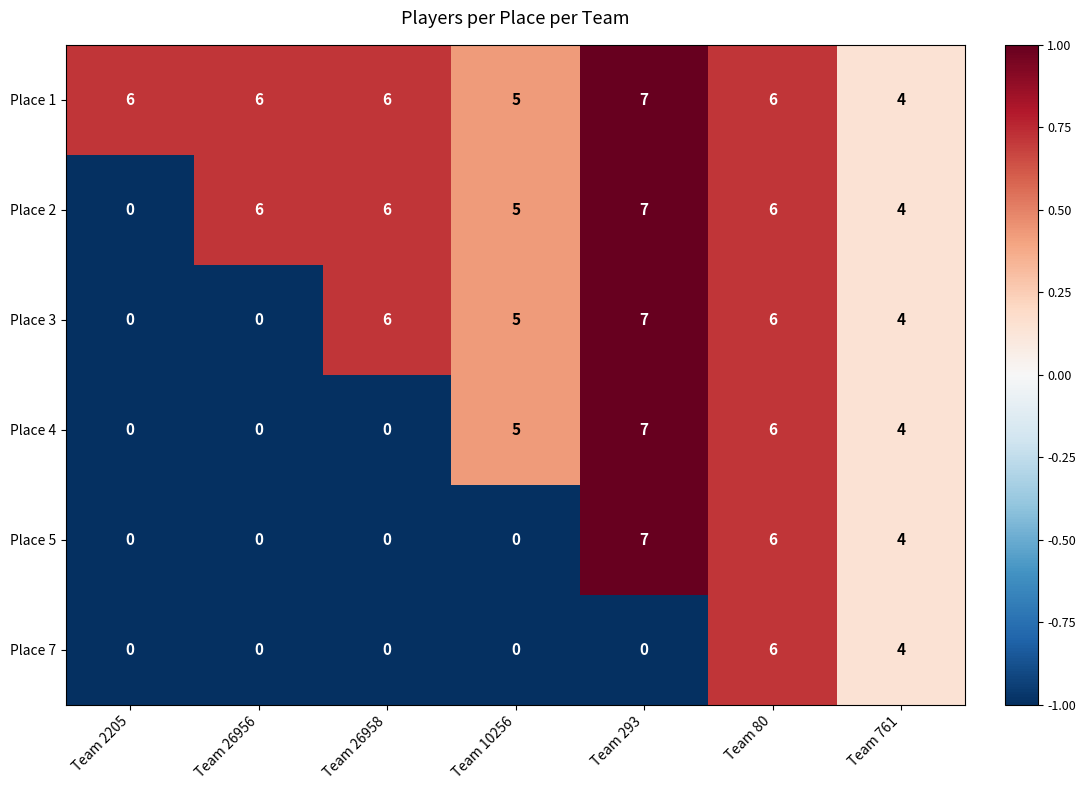

What is the total value across all series at Team 761?

24